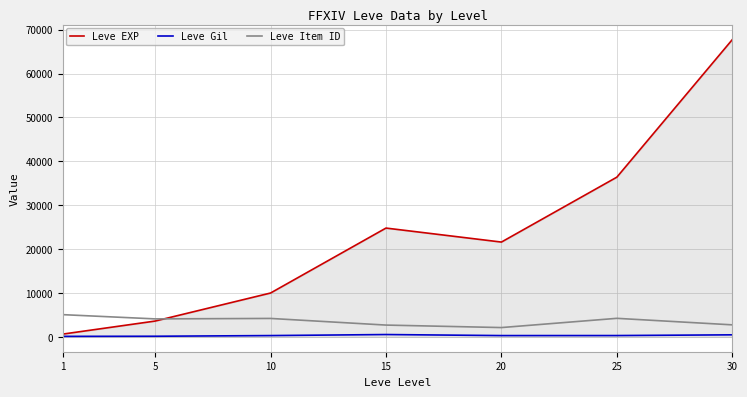

What is the greatest value displayed?

67730